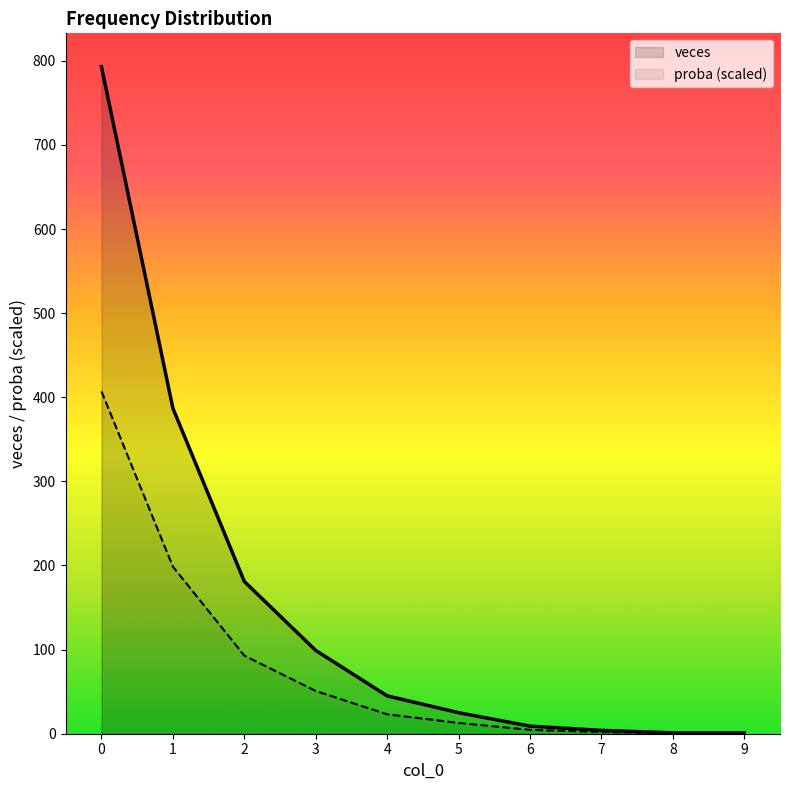

What is the total value across all series at 9?

1.5